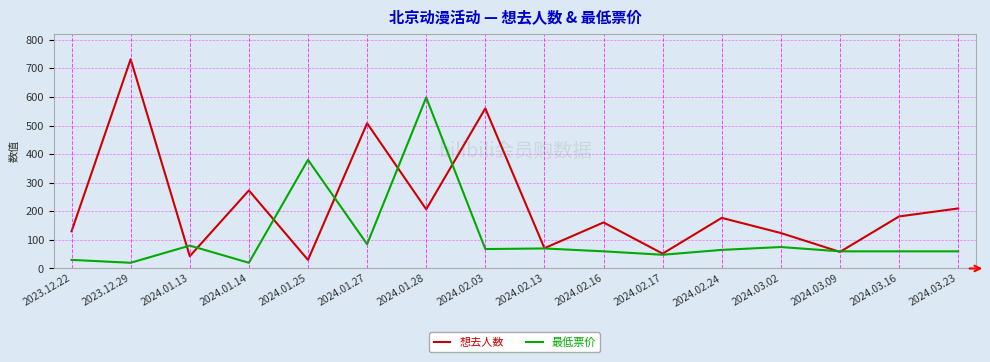

What is the difference between the maximum and minimum values in the 最低票价 series?

578